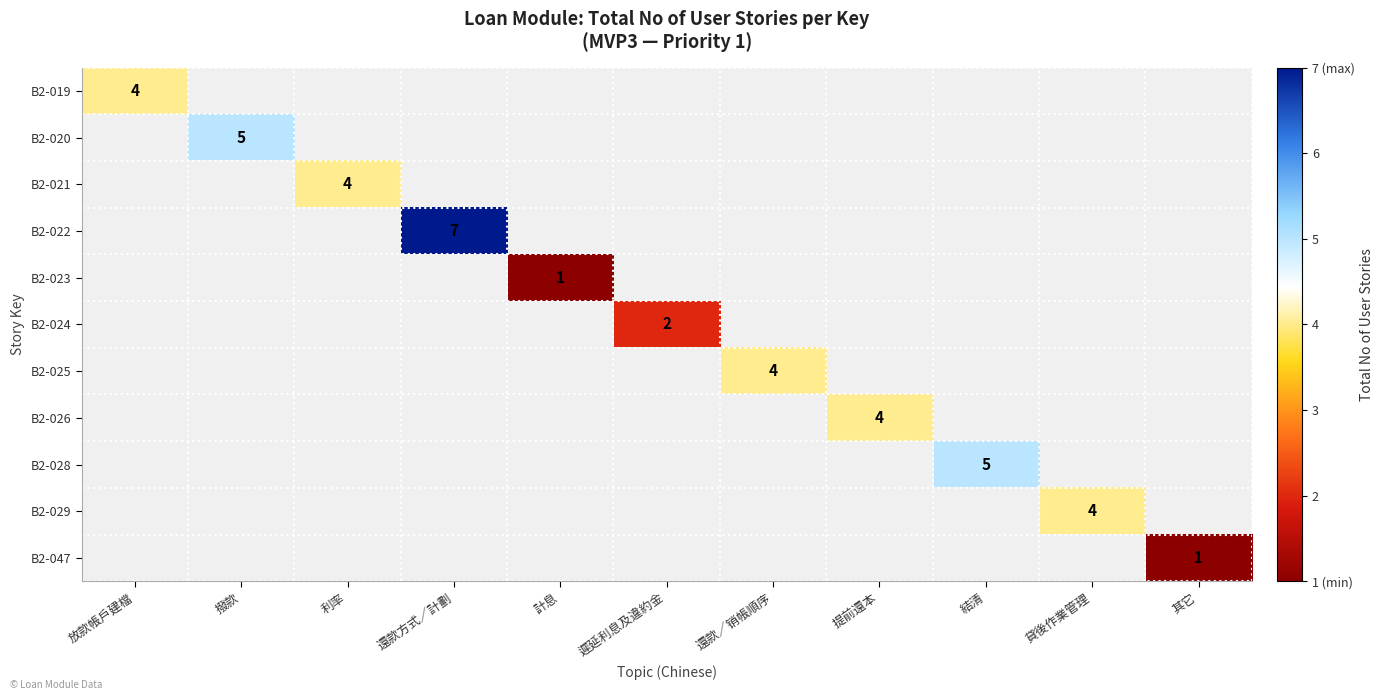

Is the value of B2-019 at 提前還本 greater than the value of B2-026 at 計息?

No